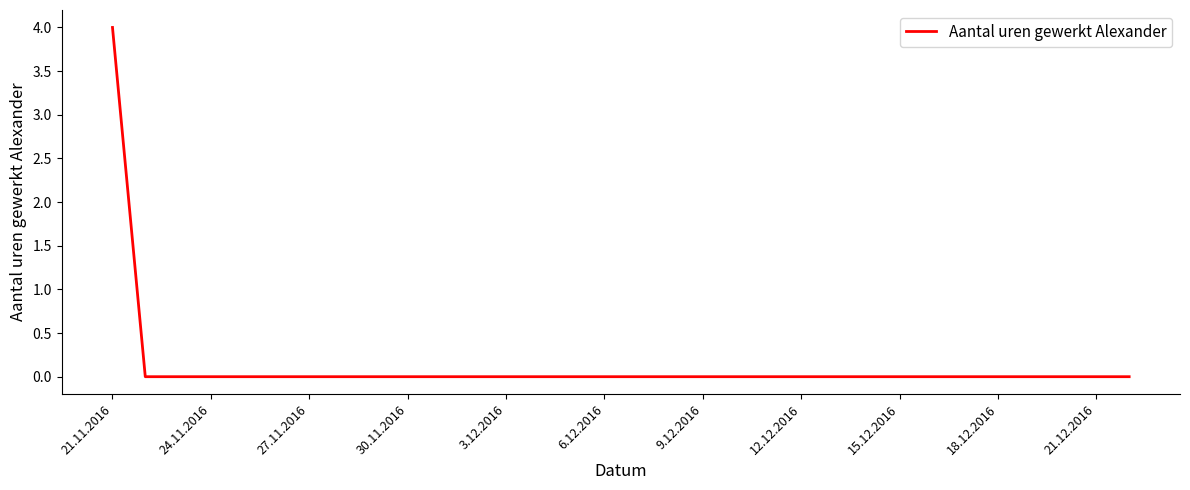

What is the maximum value shown in the chart?

4